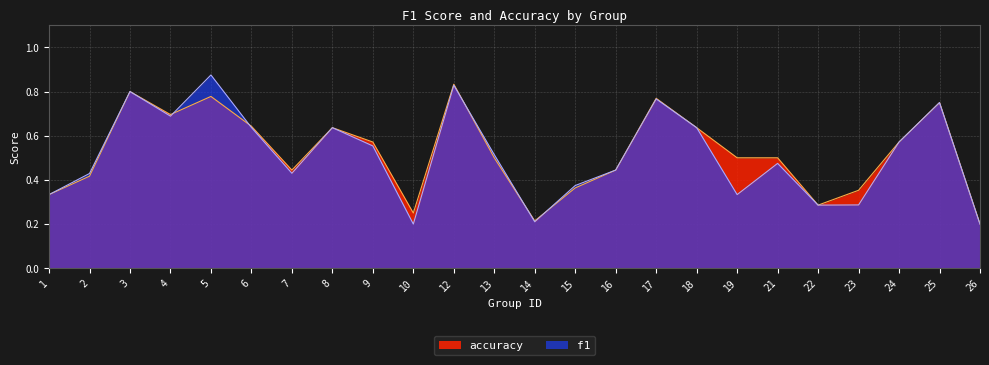

What is the difference between the second highest and minimum values in the f1 series?

0.6